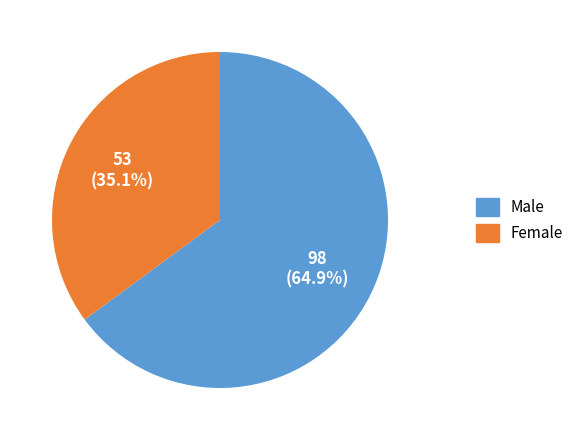

Does any single category account for the majority?

Yes